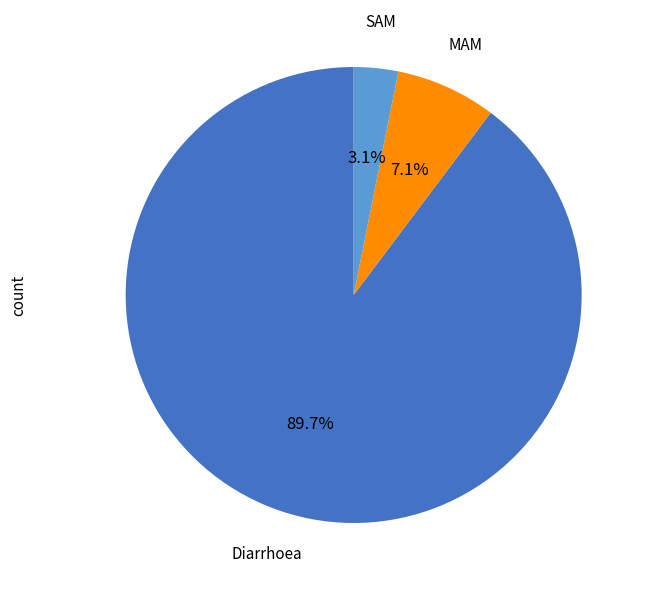

The MAM slice represents 7% of the pie. True or false?

True